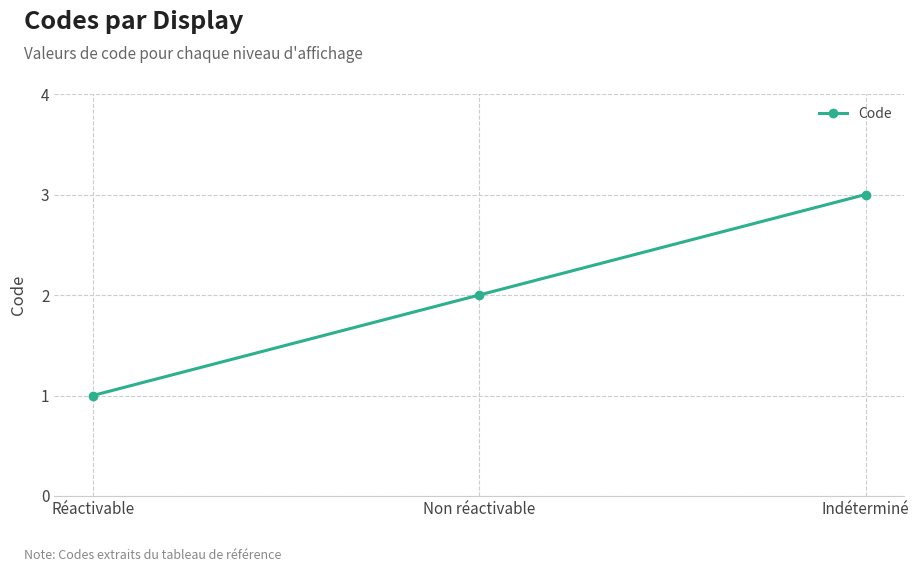

Which has a higher value, Réactivable or Non réactivable?

Non réactivable